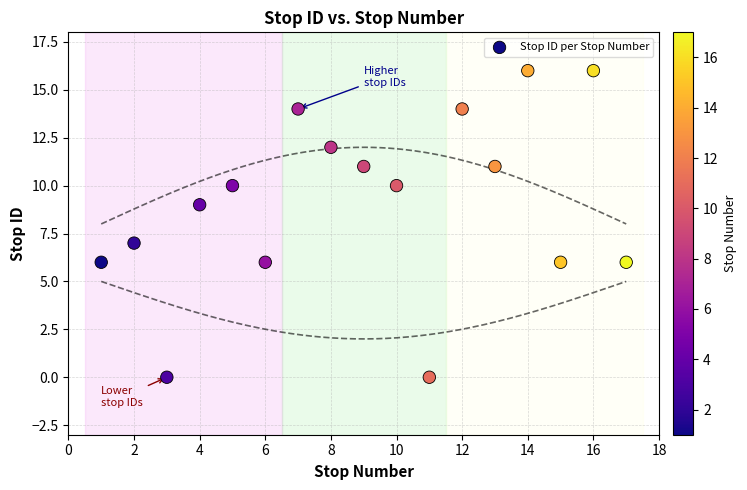

What is the range of Y values (max minus min)?

16